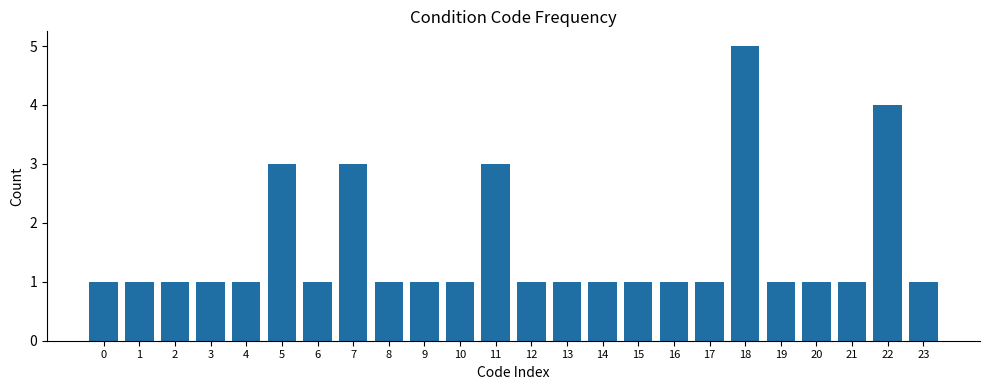

Reading right to left, transcribe all the data shown in this chart.

23=1	22=4	21=1	20=1	19=1	18=5	17=1	16=1	15=1	14=1	13=1	12=1	11=3	10=1	9=1	8=1	7=3	6=1	5=3	4=1	3=1	2=1	1=1	0=1